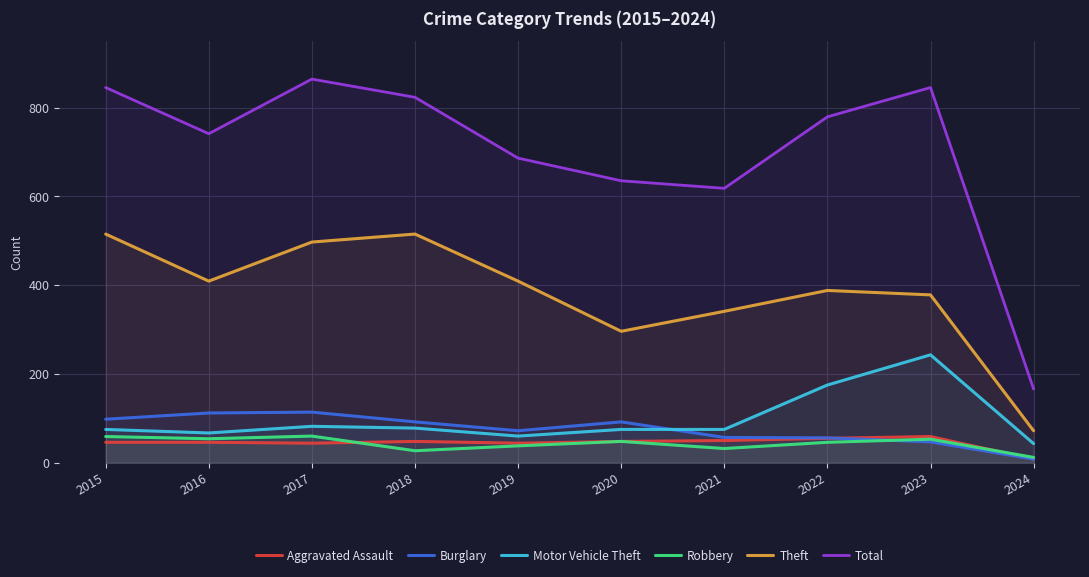

Which series has the widest spread of values?

Total